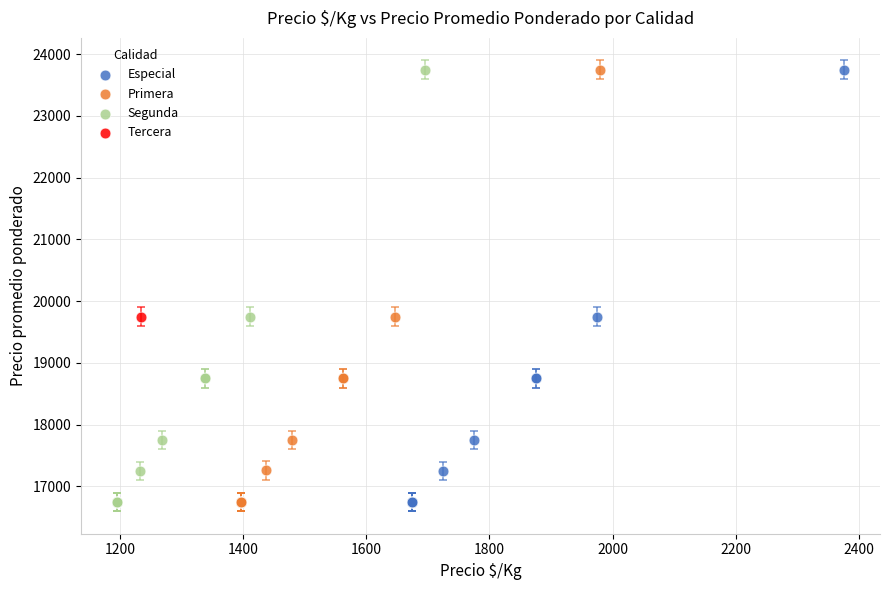

What are all the series names shown in the legend?

Especial, Primera, Segunda, Tercera